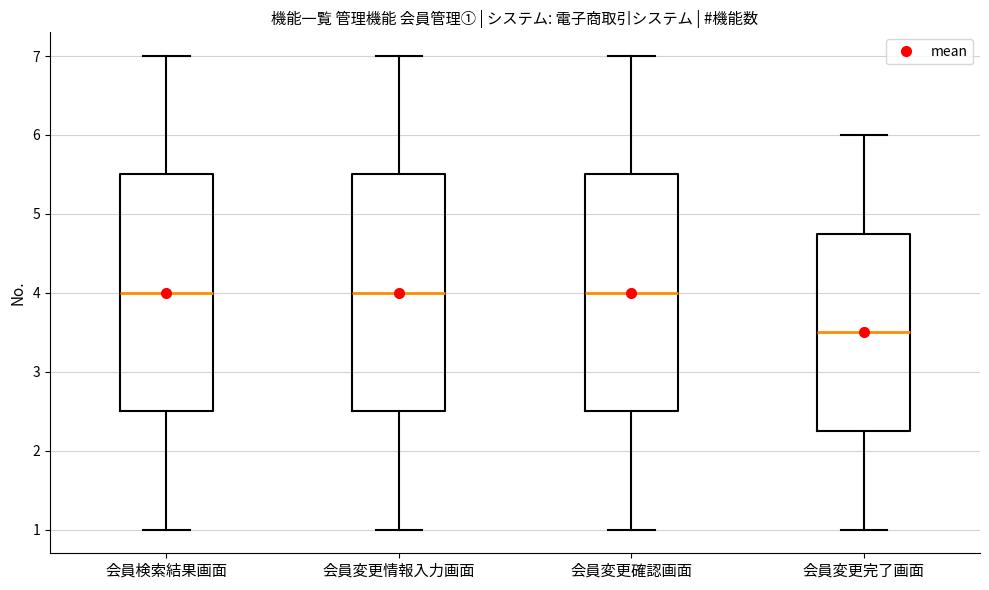

Where is the lower edge of the box for 会員変更完了画面 on the y-axis? The values are not printed on the chart, so give them approximately, as read against the axis.

2.3